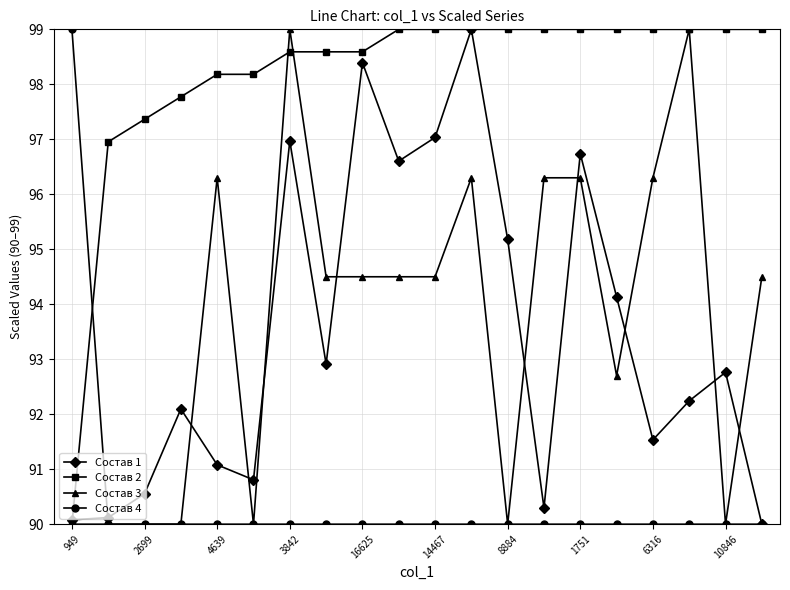

What is the value of the Состав 3 point at the 7th from the left?

99.0